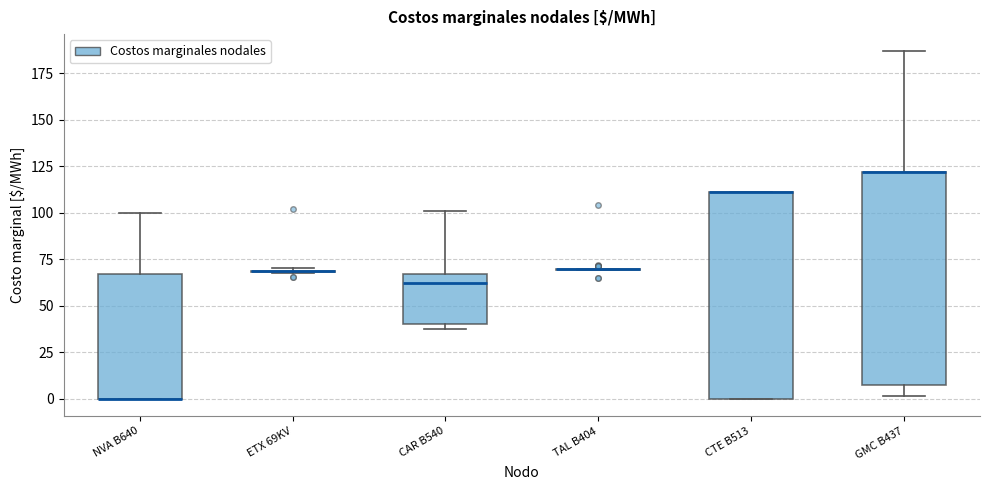

Reading left to right, read every box against the y-axis: the position of its median line, the range the box covers, and the ends of its whiskers. The values are not printed on the chart, so give them approximately, as read against the axis.

NVA B640: median 0 (drawn on the box's lower edge), box 0 to 65, whiskers 0 to 100
ETX 69KV: box collapsed to a line at 70, whiskers 70 to 70
CAR B540: median 60, box 40 to 65, whiskers 40 (just below the box's lower edge) to 100
TAL B404: box collapsed to a line at 70, whiskers 70 to 70
CTE B513: median 110 (drawn on the box's upper edge), box 0 to 110, whiskers 0 to 110
GMC B437: median 120 (drawn on the box's upper edge), box 5 to 120, whiskers 0 to 185